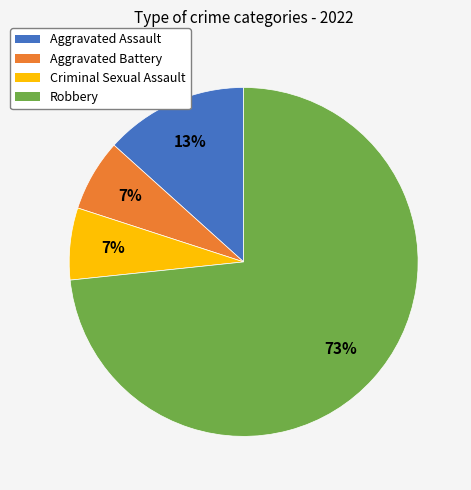

Between Aggravated Battery and Robbery, which is larger?

Robbery